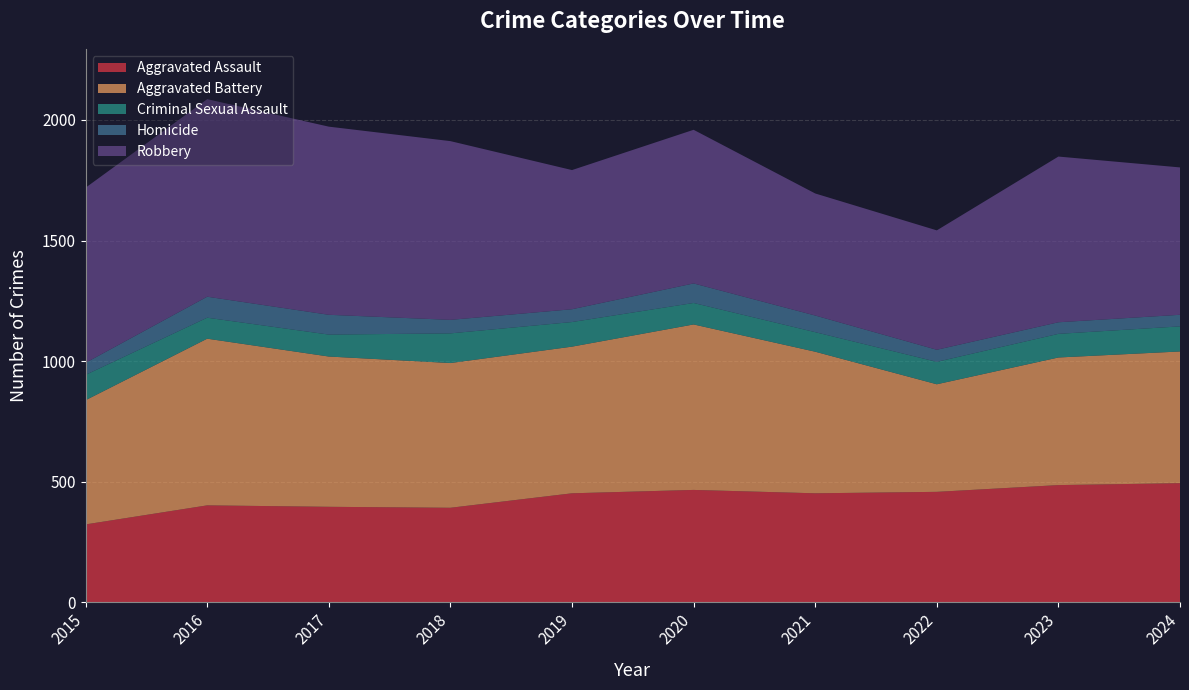

Reading left to right, transcribe all the data shown in this chart.

Aggravated Assault: 323	402	396	392	452	466	452	458	486	494
Aggravated Battery: 515	691	623	600	608	686	587	446	529	546
Criminal Sexual Assault: 105	87	91	123	102	89	81	93	98	104
Homicide: 50	87	82	56	53	81	69	50	48	48
Robbery: 726	819	780	741	577	637	506	495	687	611